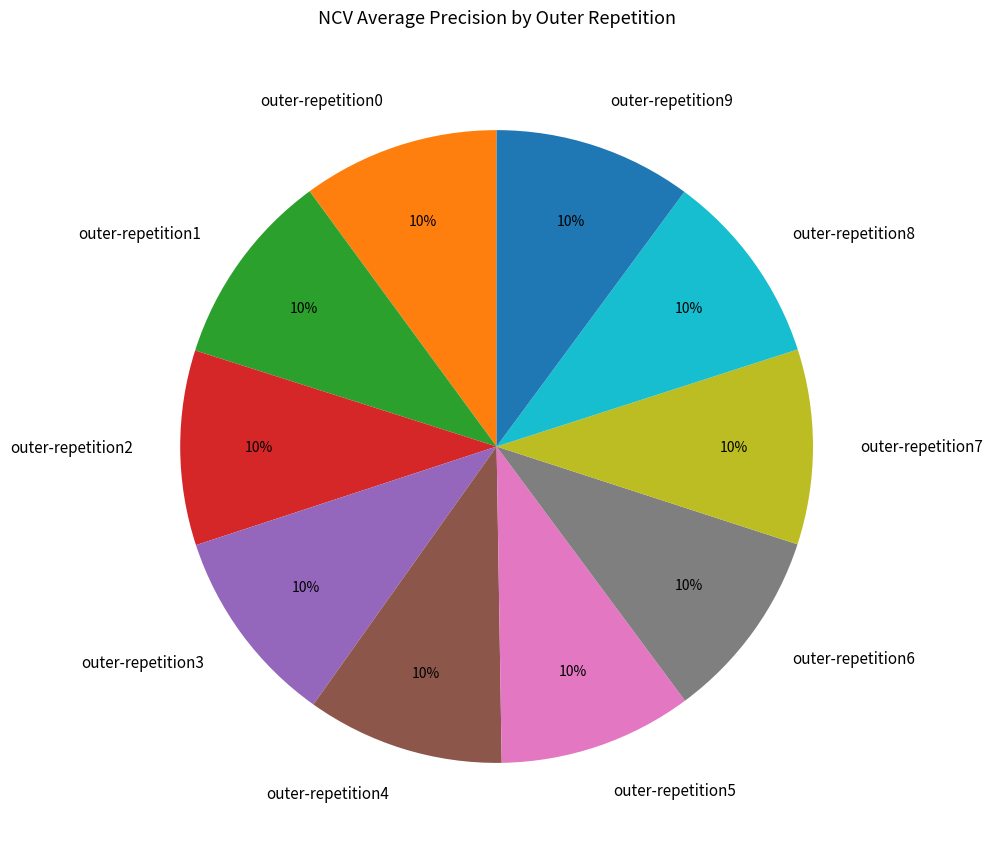

Is it true that outer-repetition2 is 19% of the pie?

False